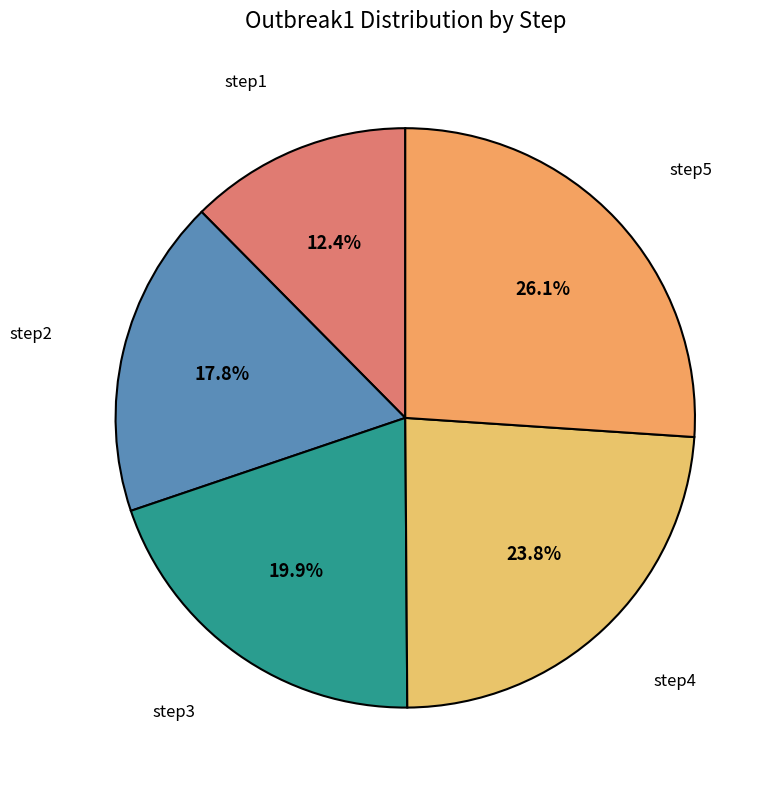

Which has a higher value, step1 or step3?

step3